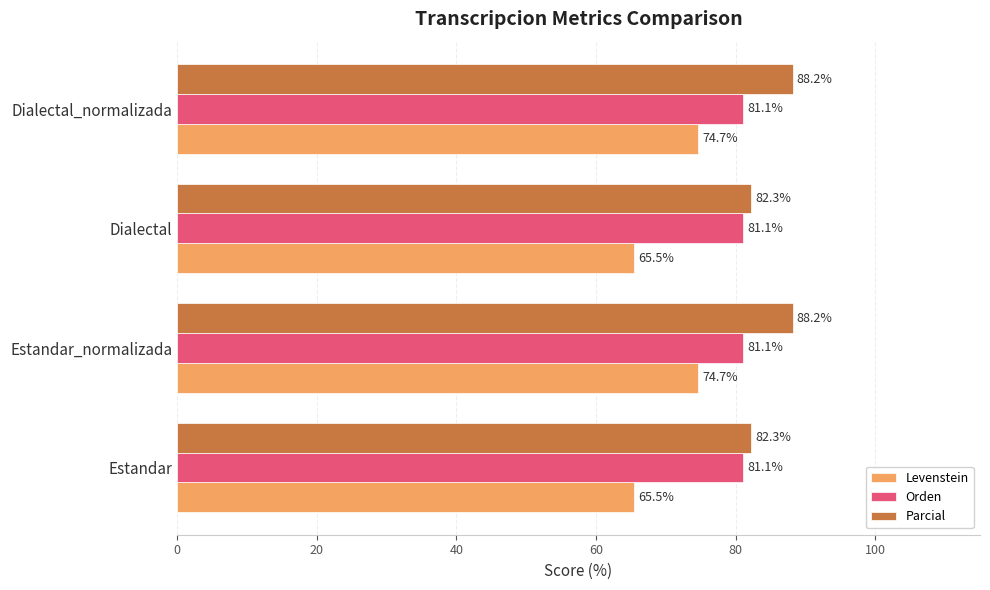

What are all the series names shown in the legend?

Levenstein, Orden, Parcial